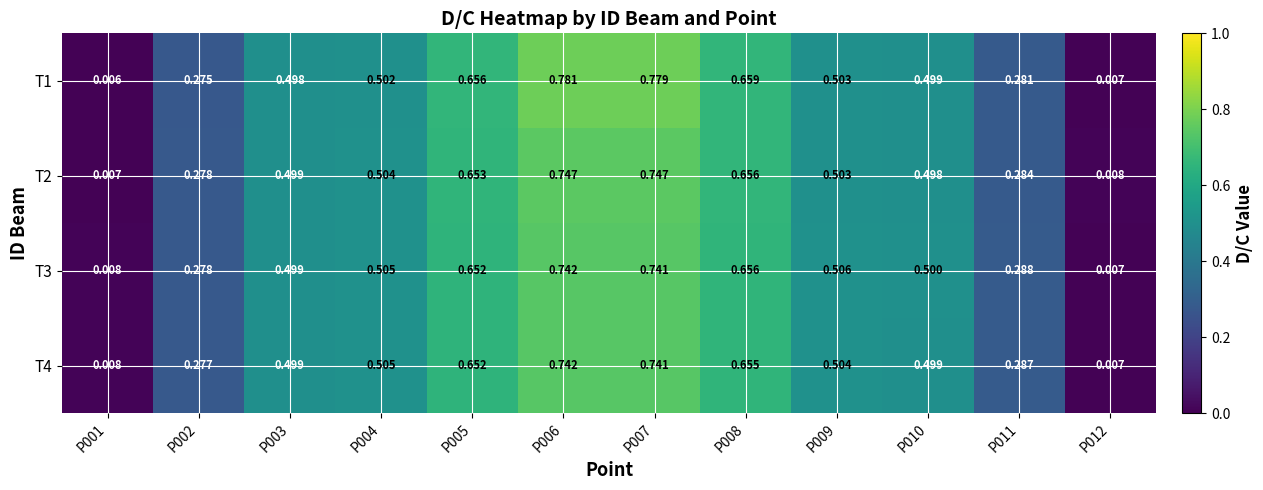

Is the value of T3 at P010 greater than the value of T1 at P005?

No